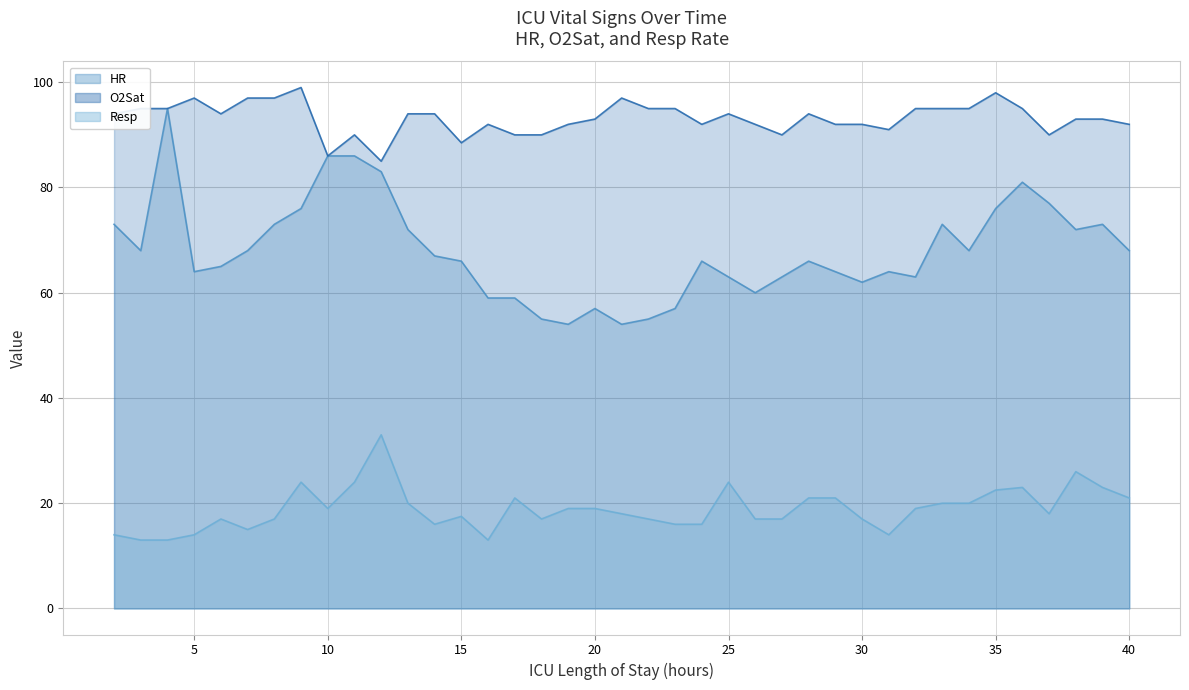

Reading left to right, transcribe all the data shown in this chart.

HR: 2=73.0	3=68.0	4=95.0	5=64.0	6=65.0	7=68.0	8=73.0	9=76.0	10=86.0	11=86.0	12=83.0	13=72.0	14=67.0	15=66.0	16=59.0	17=59.0	18=55.0	19=54.0	20=57.0	21=54.0	22=55.0	23=57.0	24=66.0	25=63.0	26=60.0	27=63.0	28=66.0	29=64.0	30=62.0	31=64.0	32=63.0	33=73.0	34=68.0	35=76.0	36=81.0	37=77.0	38=72.0	39=73.0	40=68.0
O2Sat: 2=94.0	3=95.0	4=95.0	5=97.0	6=94.0	7=97.0	8=97.0	9=99.0	10=86.0	11=90.0	12=85.0	13=94.0	14=94.0	15=88.5	16=92.0	17=90.0	18=90.0	19=92.0	20=93.0	21=97.0	22=95.0	23=95.0	24=92.0	25=94.0	26=92.0	27=90.0	28=94.0	29=92.0	30=92.0	31=91.0	32=95.0	33=95.0	34=95.0	35=98.0	36=95.0	37=90.0	38=93.0	39=93.0	40=92.0
Resp: 2=14.0	3=13.0	4=13.0	5=14.0	6=17.0	7=15.0	8=17.0	9=24.0	10=19.0	11=24.0	12=33.0	13=20.0	14=16.0	15=17.5	16=13.0	17=21.0	18=17.0	19=19.0	20=19.0	21=18.0	22=17.0	23=16.0	24=16.0	25=24.0	26=17.0	27=17.0	28=21.0	29=21.0	30=17.0	31=14.0	32=19.0	33=20.0	34=20.0	35=22.5	36=23.0	37=18.0	38=26.0	39=23.0	40=21.0